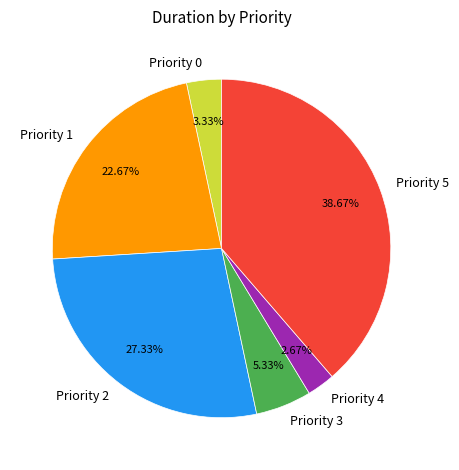

Do Priority 3 and Priority 5 together represent more than half of the pie?

No